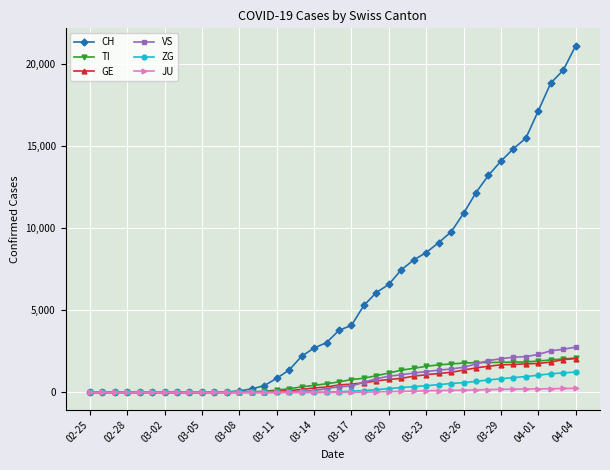

Is this an area chart (filled region under the line)?

No